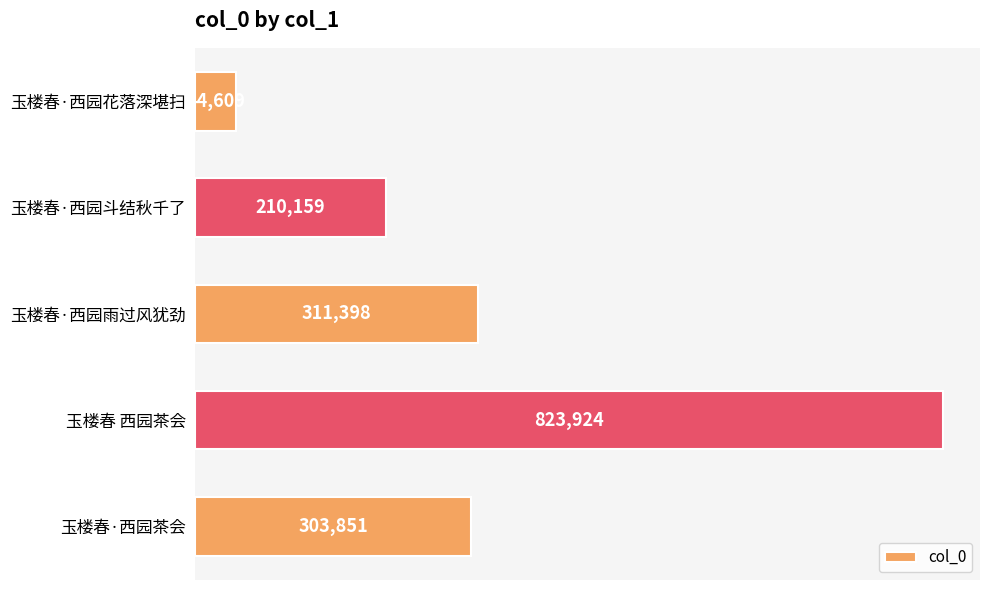

How many data points are less than 303851?

2